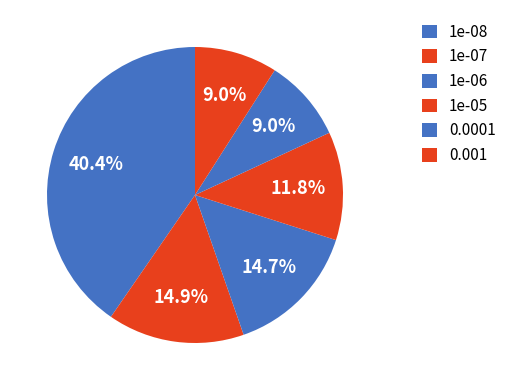

To the nearest percent, what percentage of the pie is 1e-08?

40%